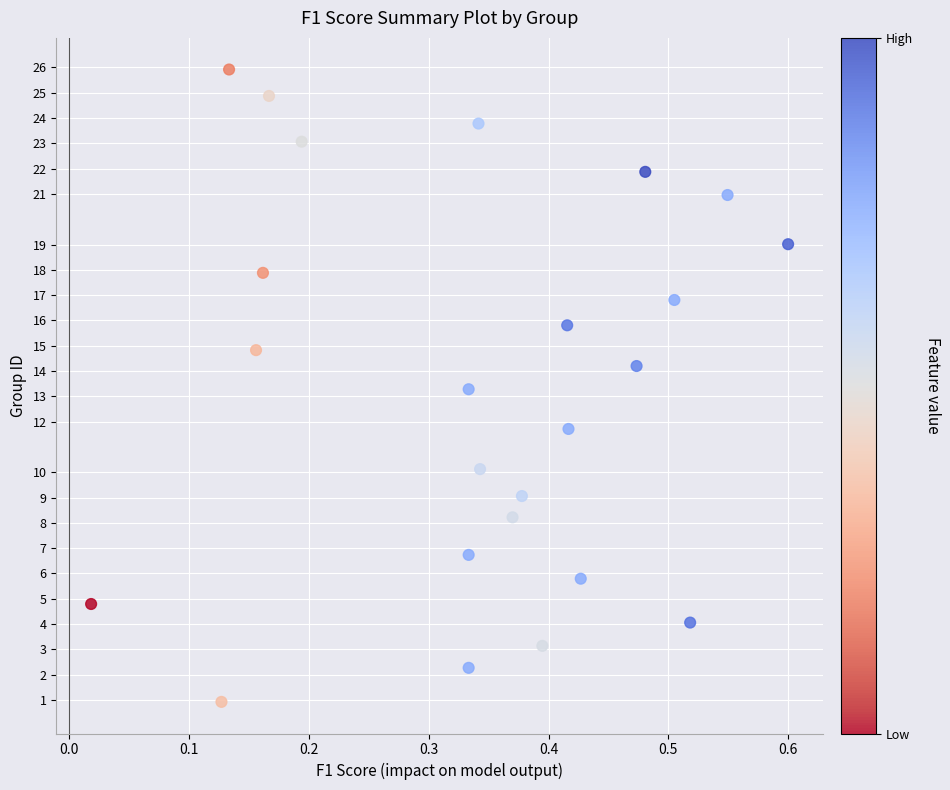

What Y value in the scatter plot is closest to 13?

13.3